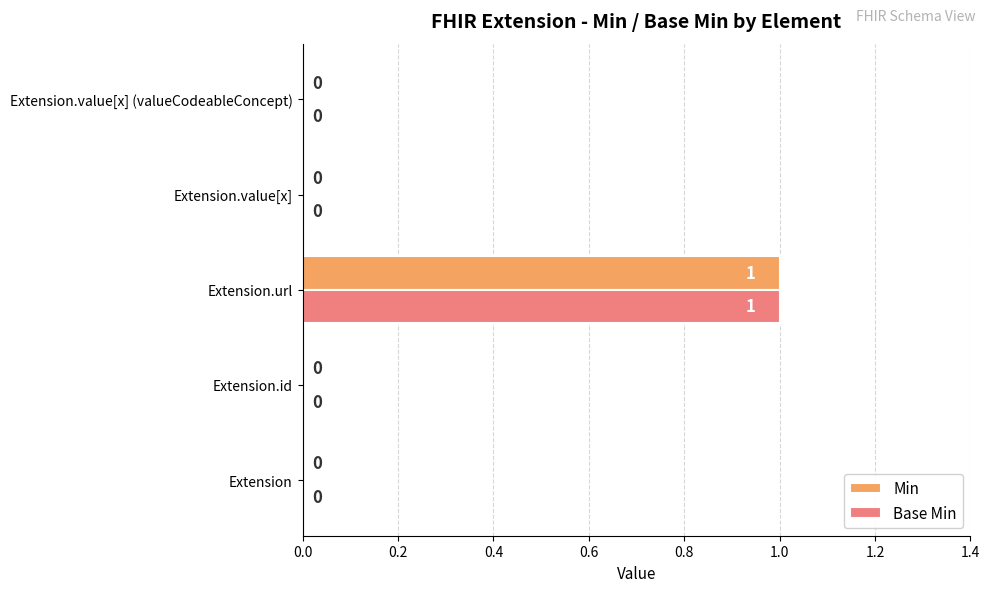

Is the value of Min at Extension.url greater than the value of Base Min at Extension.id?

Yes